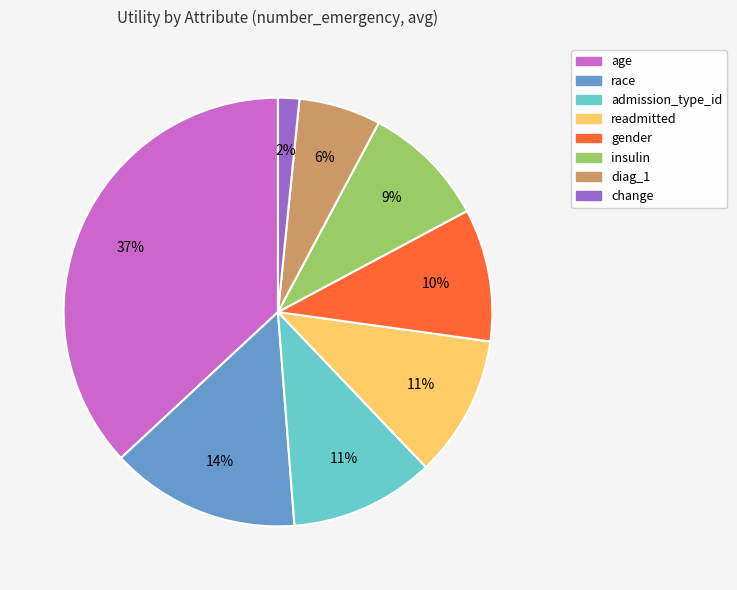

Is there any slice that represents more than half of the pie?

No